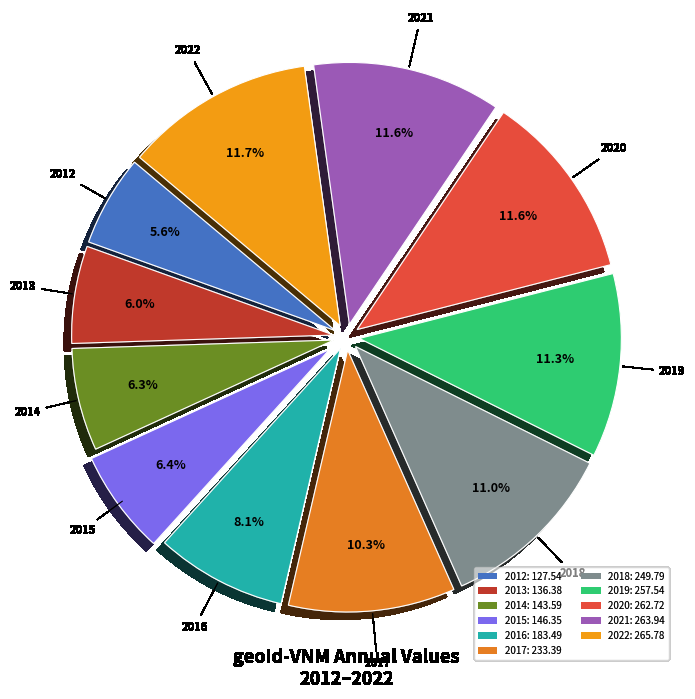

Which category has the biggest portion of the pie?

2022